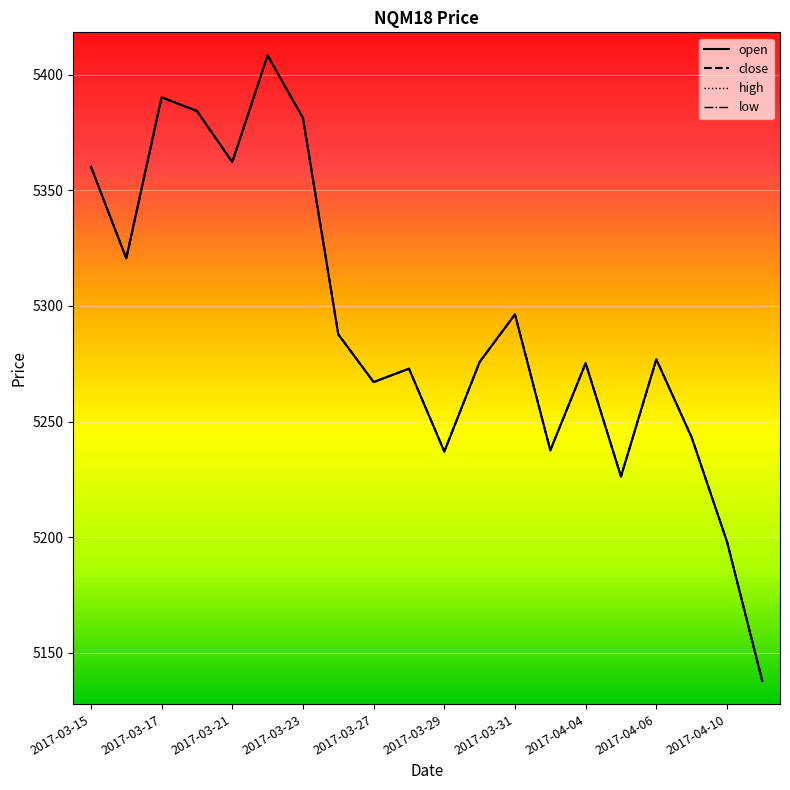

Does the chart display data point markers on the line(s)?

No